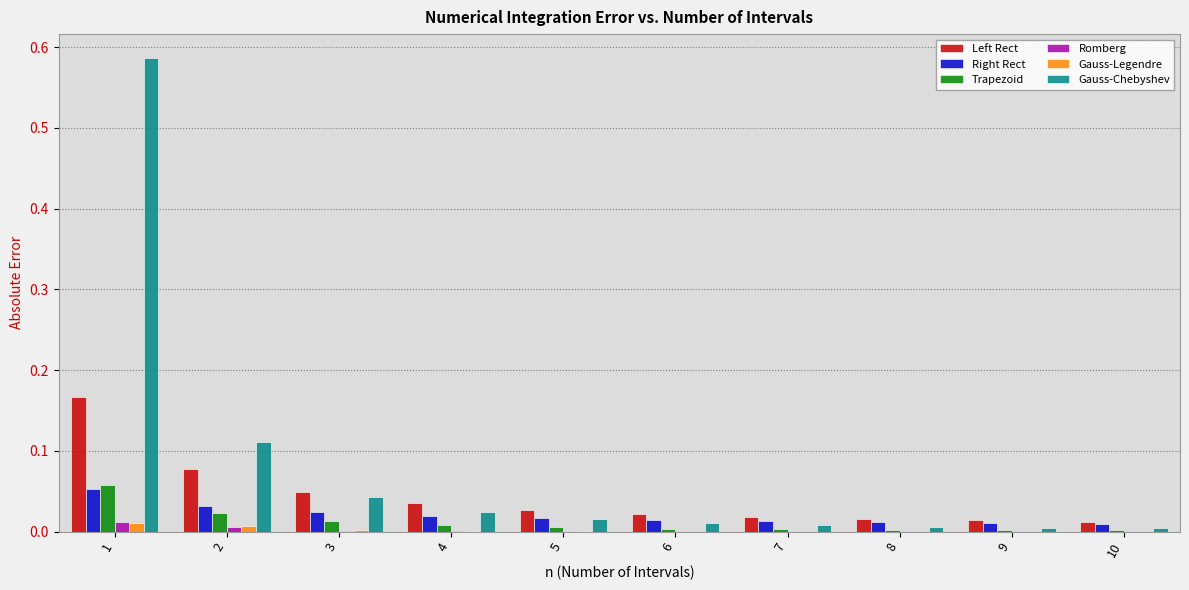

What is the sum of all Left Rect values?

0.4